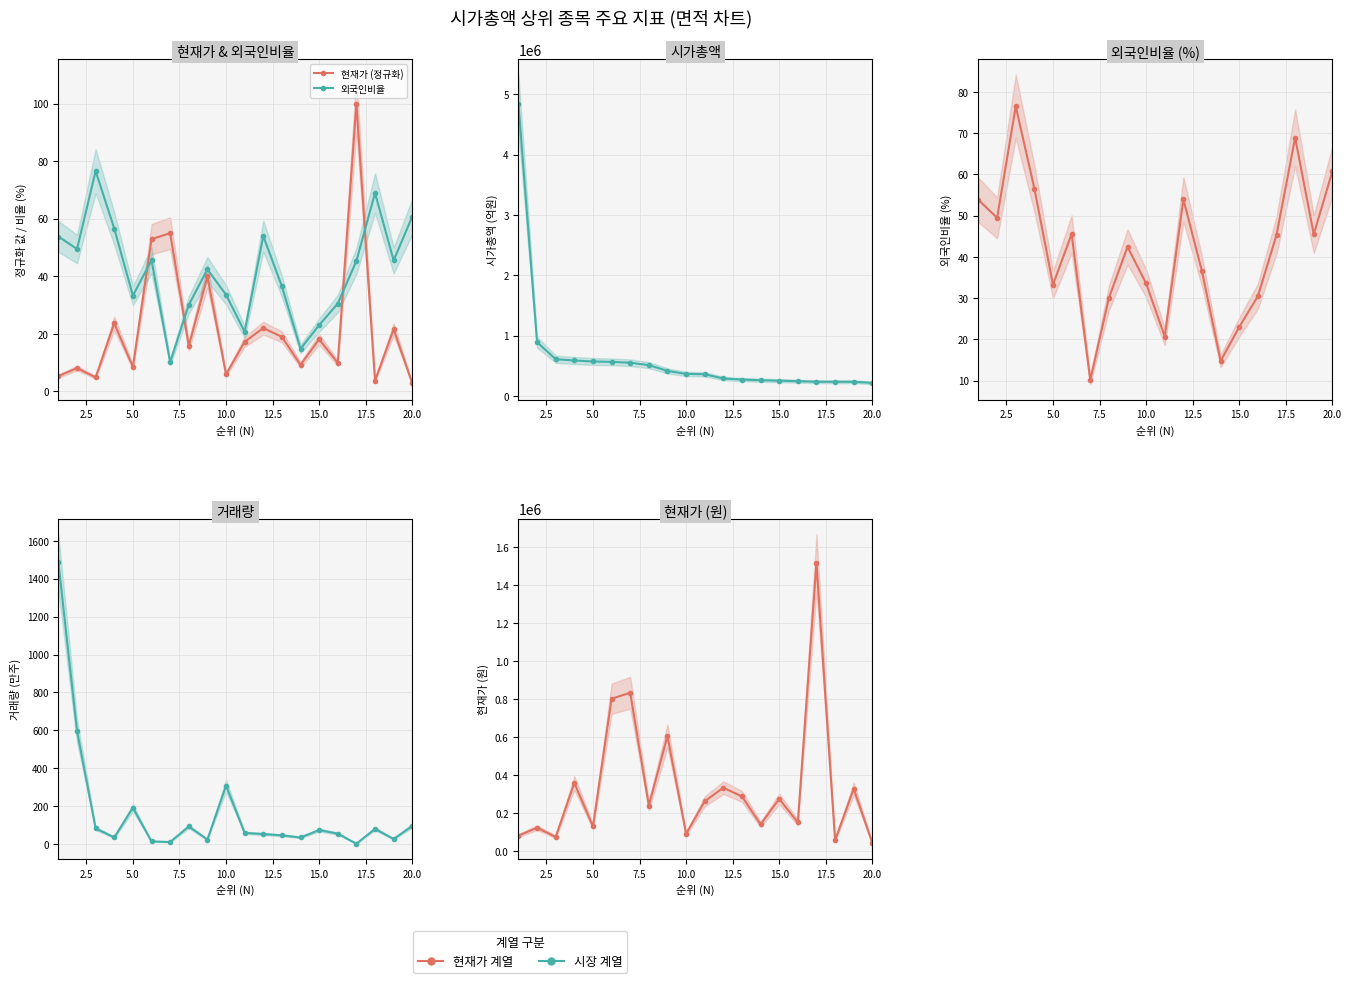

Reading left to right, transcribe all the data shown in this chart.

현재가 (정규화): 5.3	8.1	4.9	23.6	8.5	52.9	55.0	15.8	39.9	6.0	17.2	22.0	19.0	9.2	18.1	9.9	100.0	3.8	21.6	2.8
외국인비율: 53.8	49.5	76.5	56.6	33.3	45.6	10.2	30.0	42.4	33.6	20.7	54.0	36.5	14.8	23.0	30.5	45.3	68.9	45.5	60.8
시가총액: 4841494.0	891803.0	610582.0	588884.0	572576.0	566151.0	551816.0	511735.0	416713.0	366043.0	360652.0	290768.0	272530.0	261642.0	253818.0	246290.0	236928.0	236595.0	235997.0	217747.0
거래량 (만주): 1485.6	597.8	83.1	36.0	192.5	14.6	11.5	93.5	24.5	308.7	59.8	53.5	46.9	35.4	74.7	55.7	2.6	80.9	27.4	96.8
현재가: 81100.0	122500.0	74200.0	358500.0	129000.0	802000.0	834000.0	239500.0	606000.0	90300.0	261500.0	333500.0	287500.0	140000.0	274500.0	150500.0	1517000.0	56900.0	327500.0	42150.0